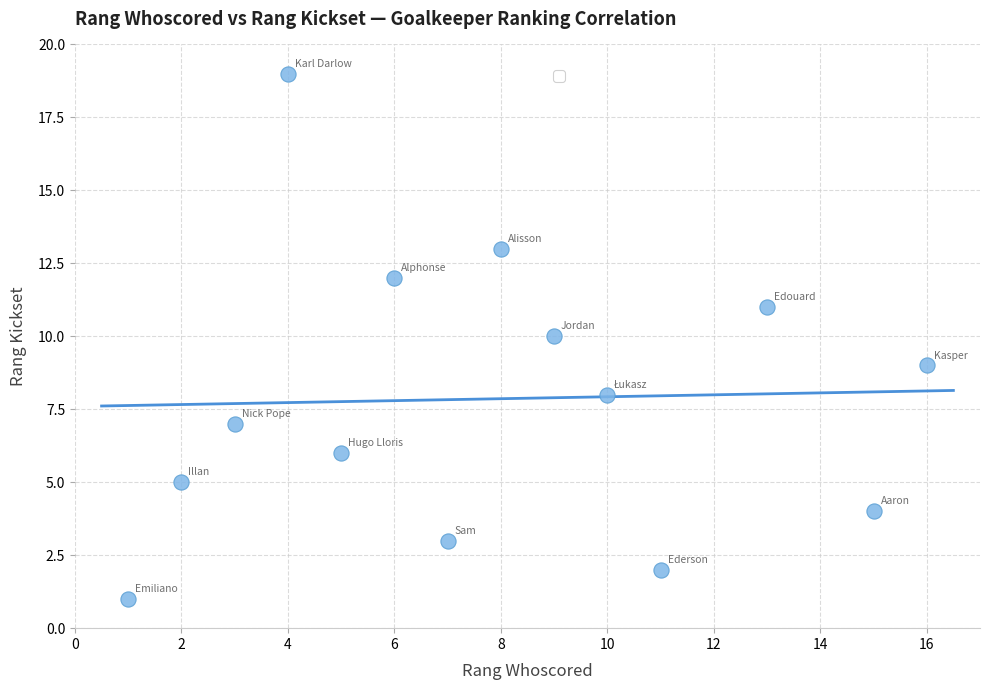

What is the range of Y values (max minus min)?

18